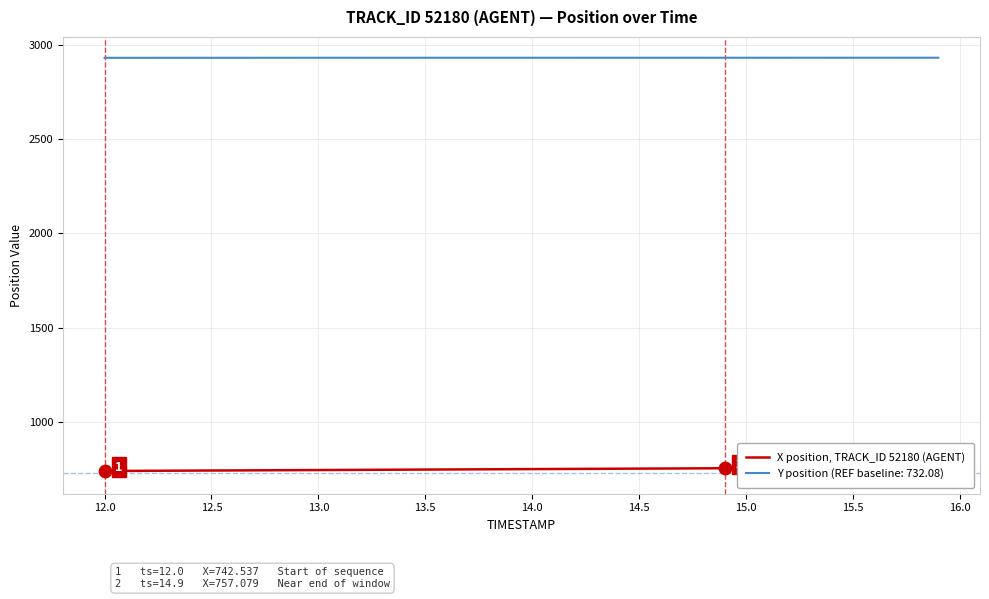

What is the maximum value for Y position (REF baseline: 732.08)?

2930.1